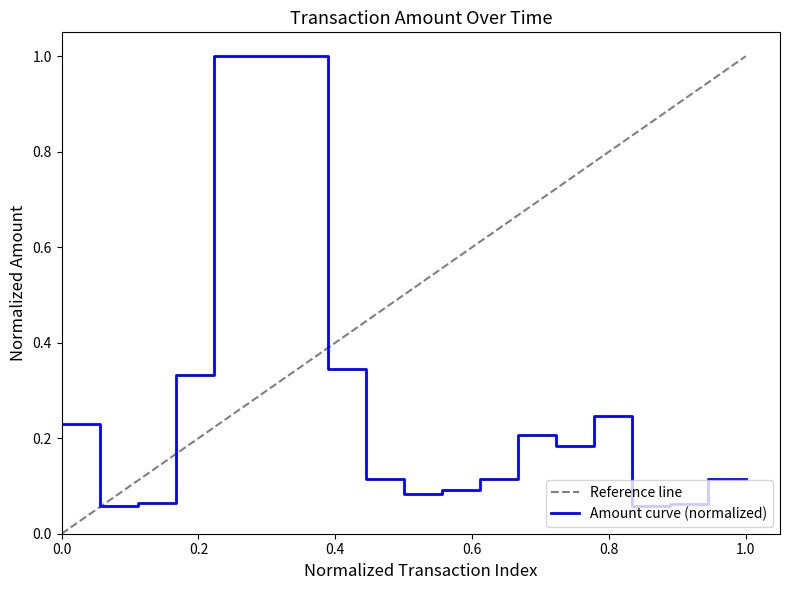

The value of Amount curve (normalized) at 1.0 is 0.2. True or false?

False